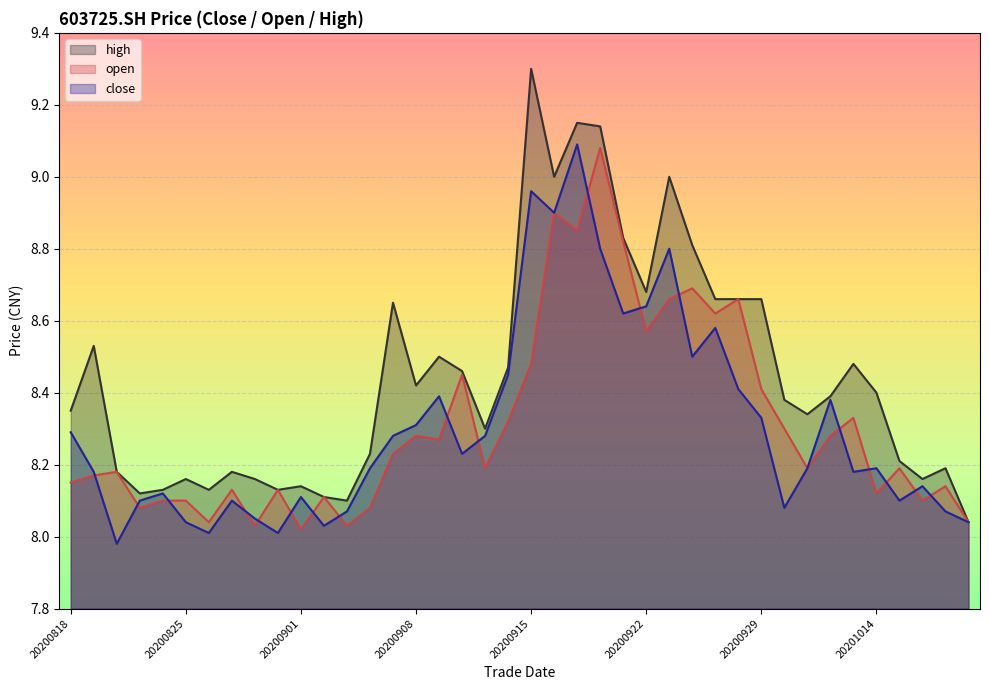

What is the total value across all series at 20200828?

24.2